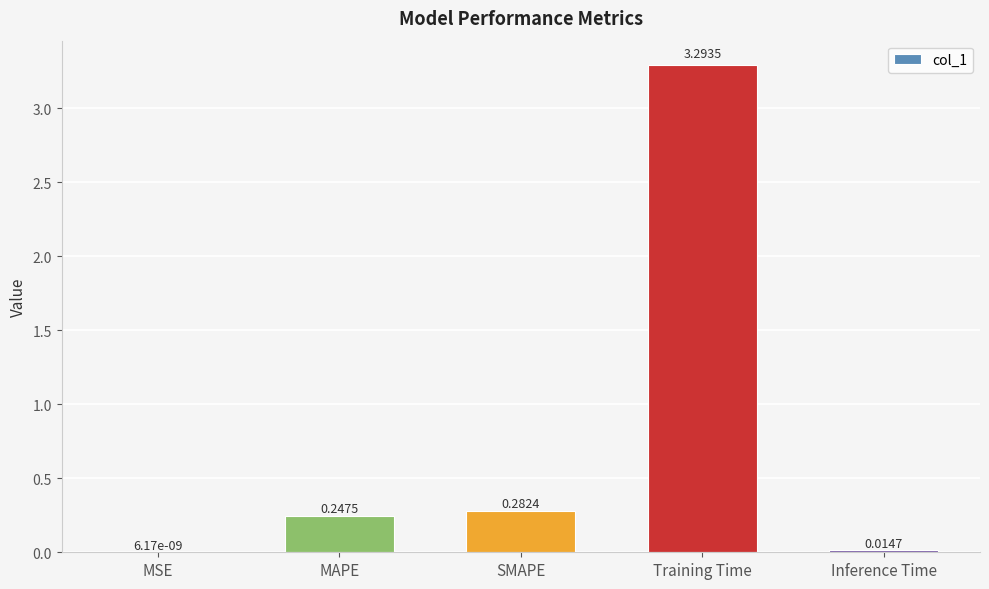

True or false: the data shows 0.4 at MAPE.

False